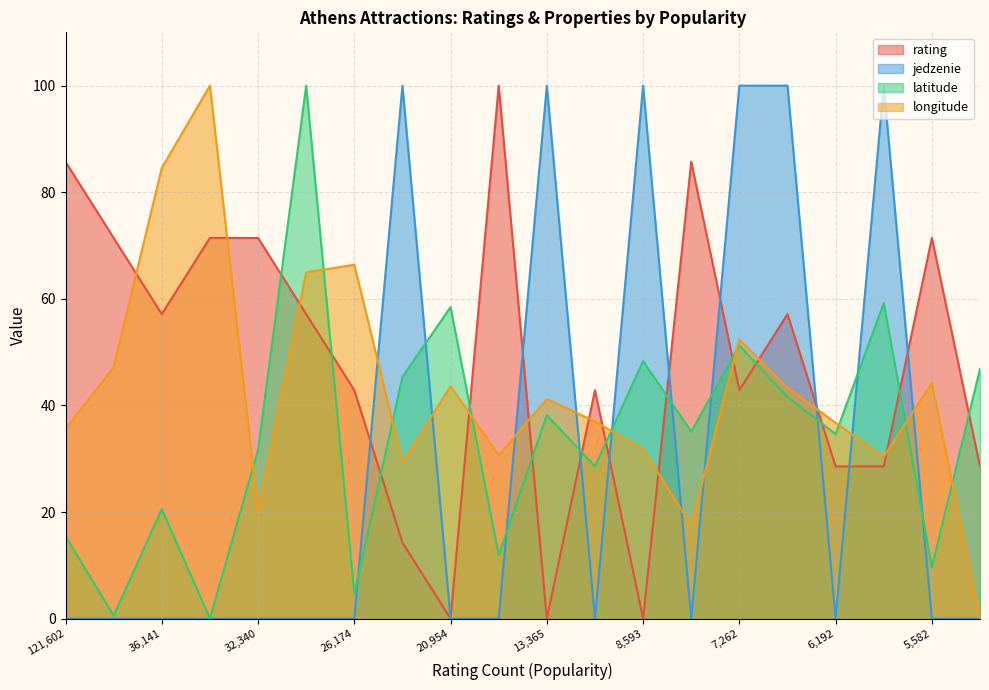

What is the sum of the latitude values at 7950 and 121602?

50.6